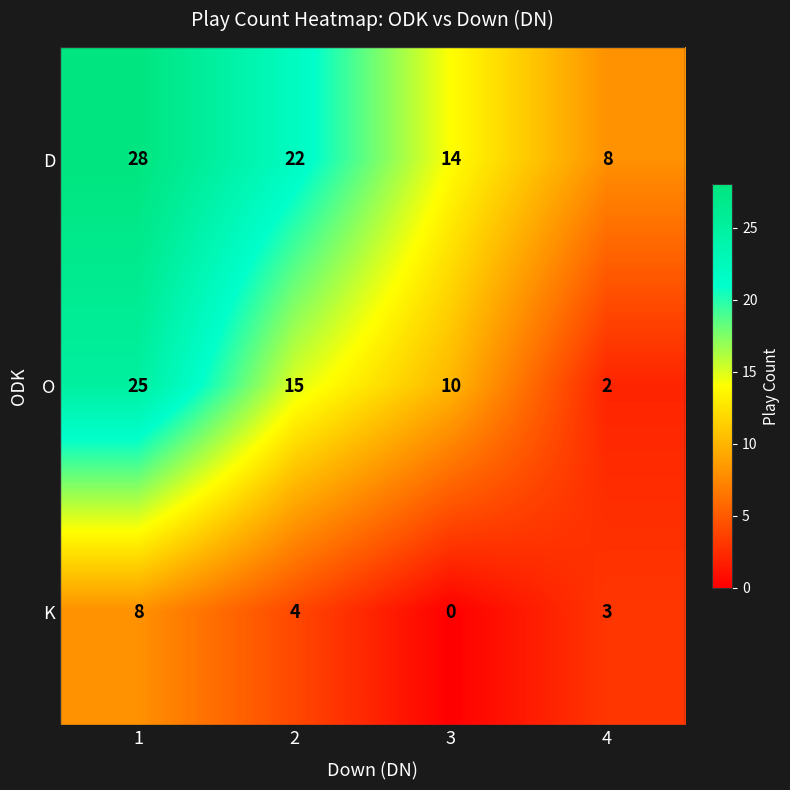

What is the approximate value of K at 2?

4